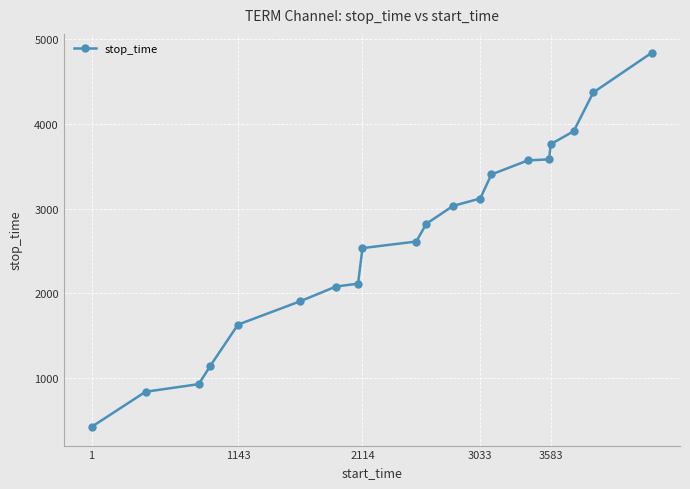

What is the value of the 17th point from the left?

3761